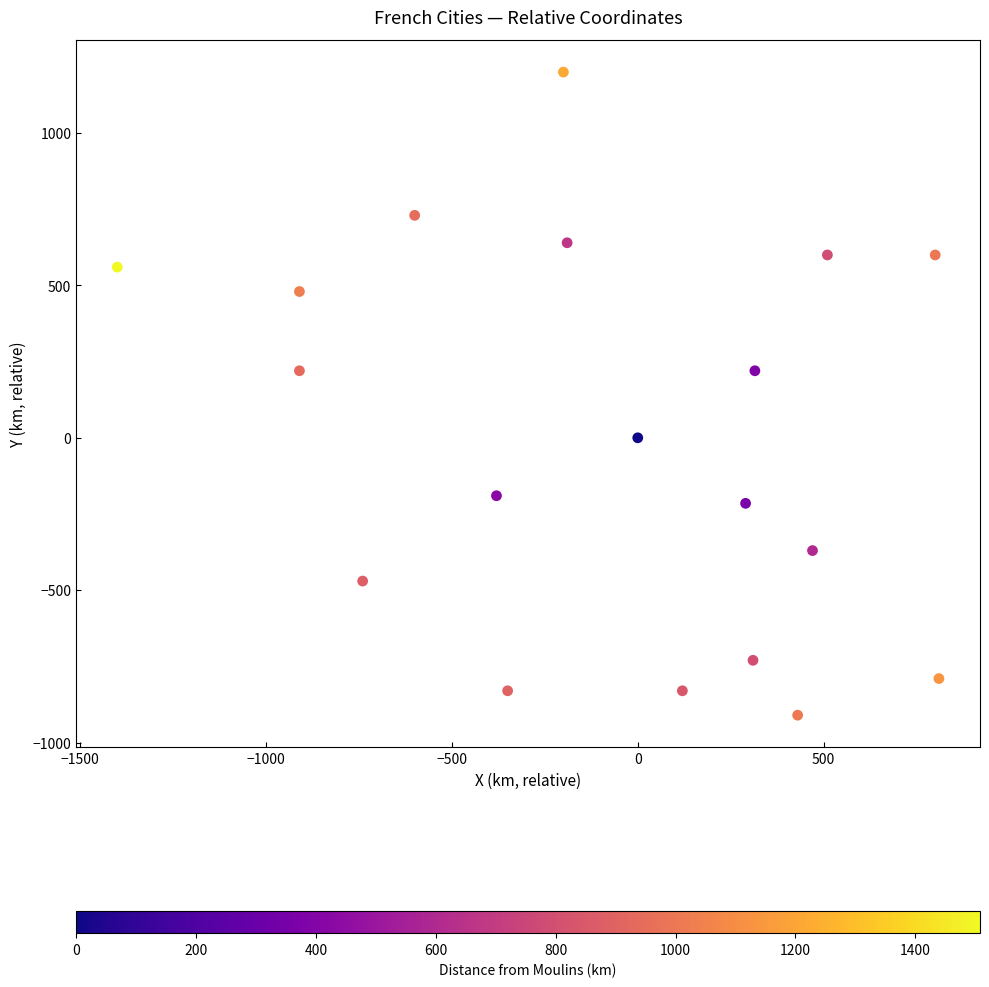

What is the range of X values (max minus min)?

2210